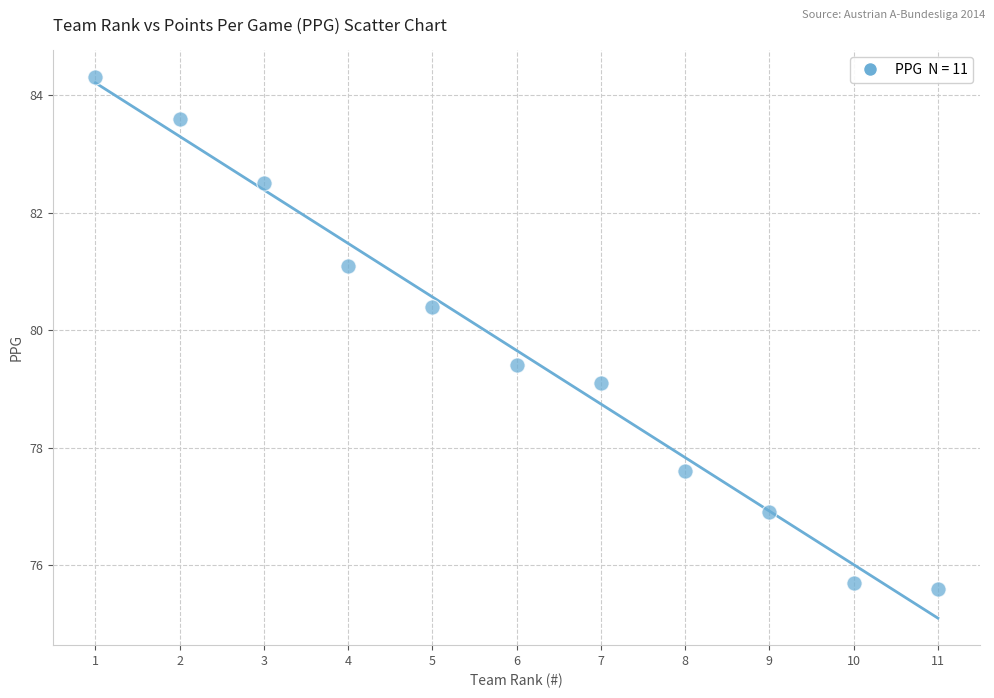

What is the range of X values (max minus min)?

10.0